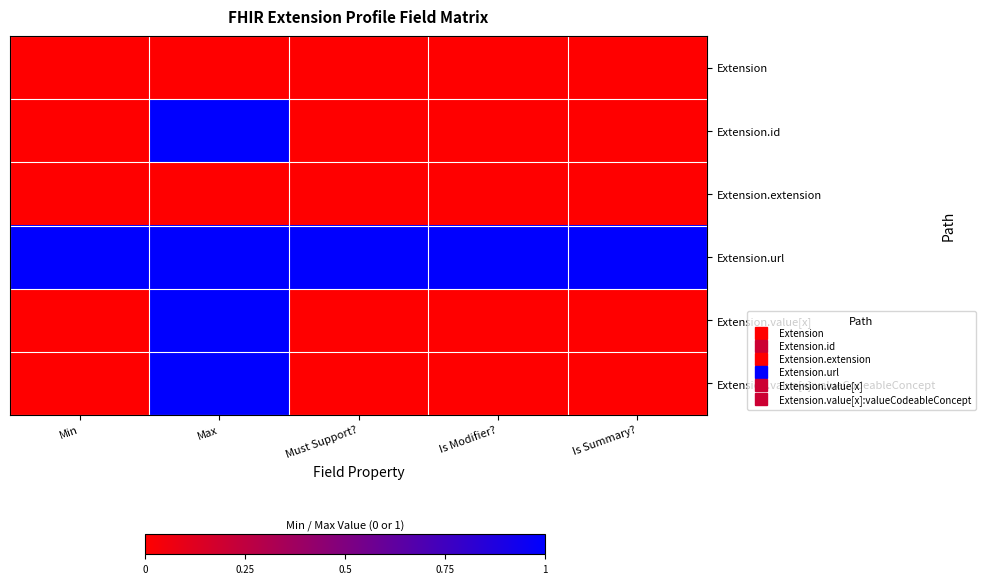

How many data points does each series have?

5